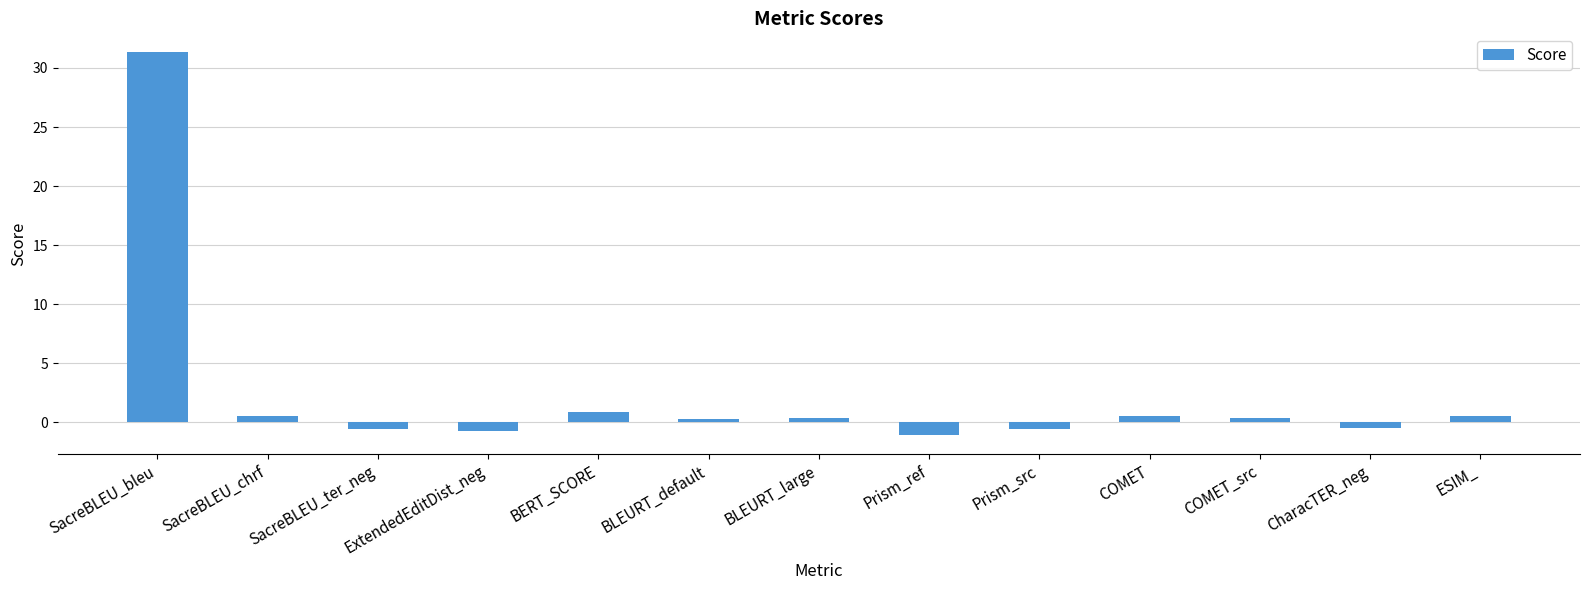

What is the label of the 13th bar from the left?

ESIM_